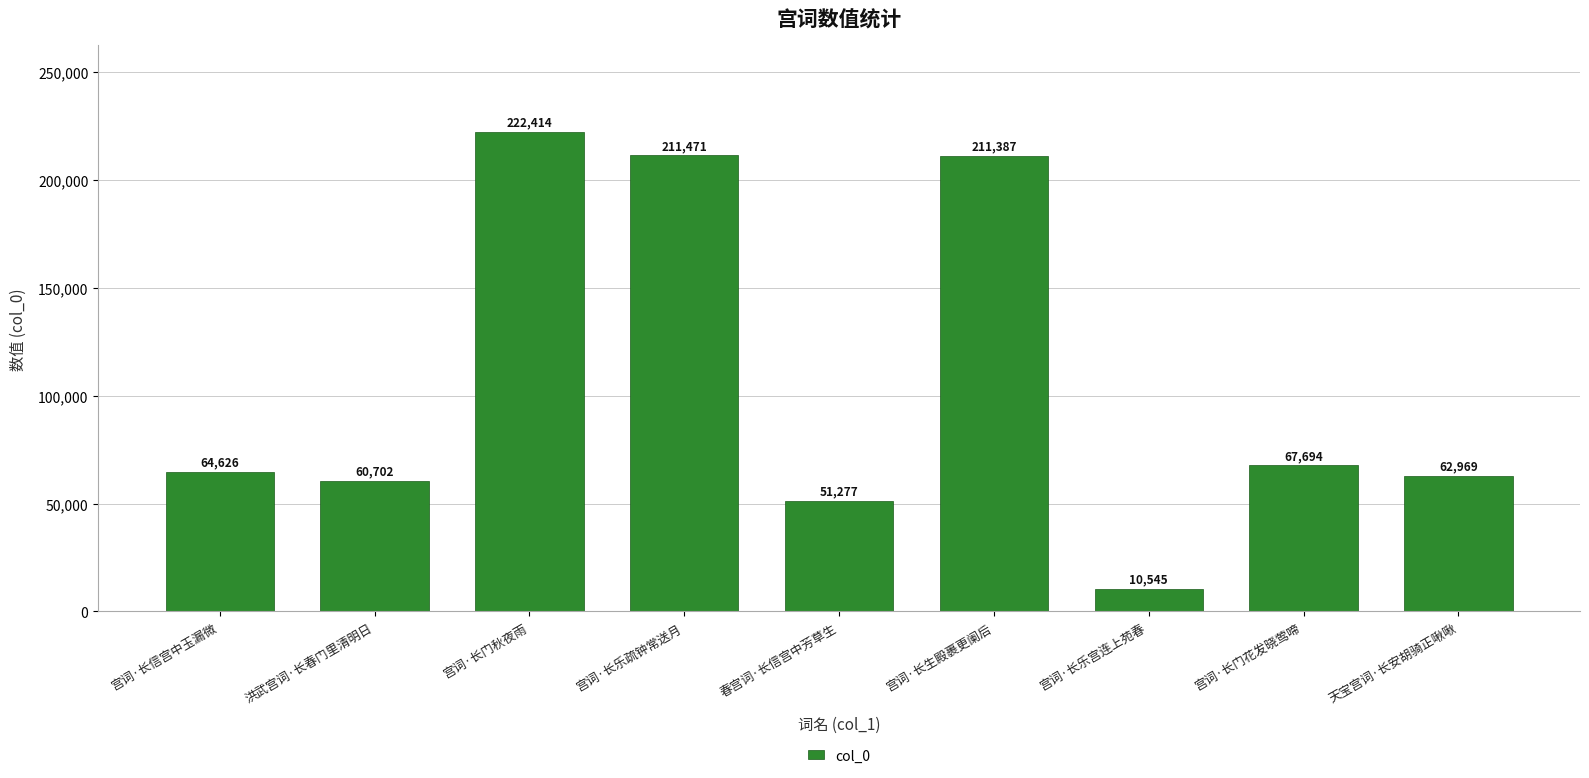

Rank the categories by value from lowest to highest.

宫词·长乐宫连上苑春, 春宫词·长信宫中芳草生, 洪武宫词·长春门里清明日, 天宝宫词·长安胡骑正啾啾, 宫词·长信宫中玉漏微, 宫词·长门花发晓莺啼, 宫词·长生殿裹更阑后, 宫词·长乐疏钟常送月, 宫词·长门秋夜雨